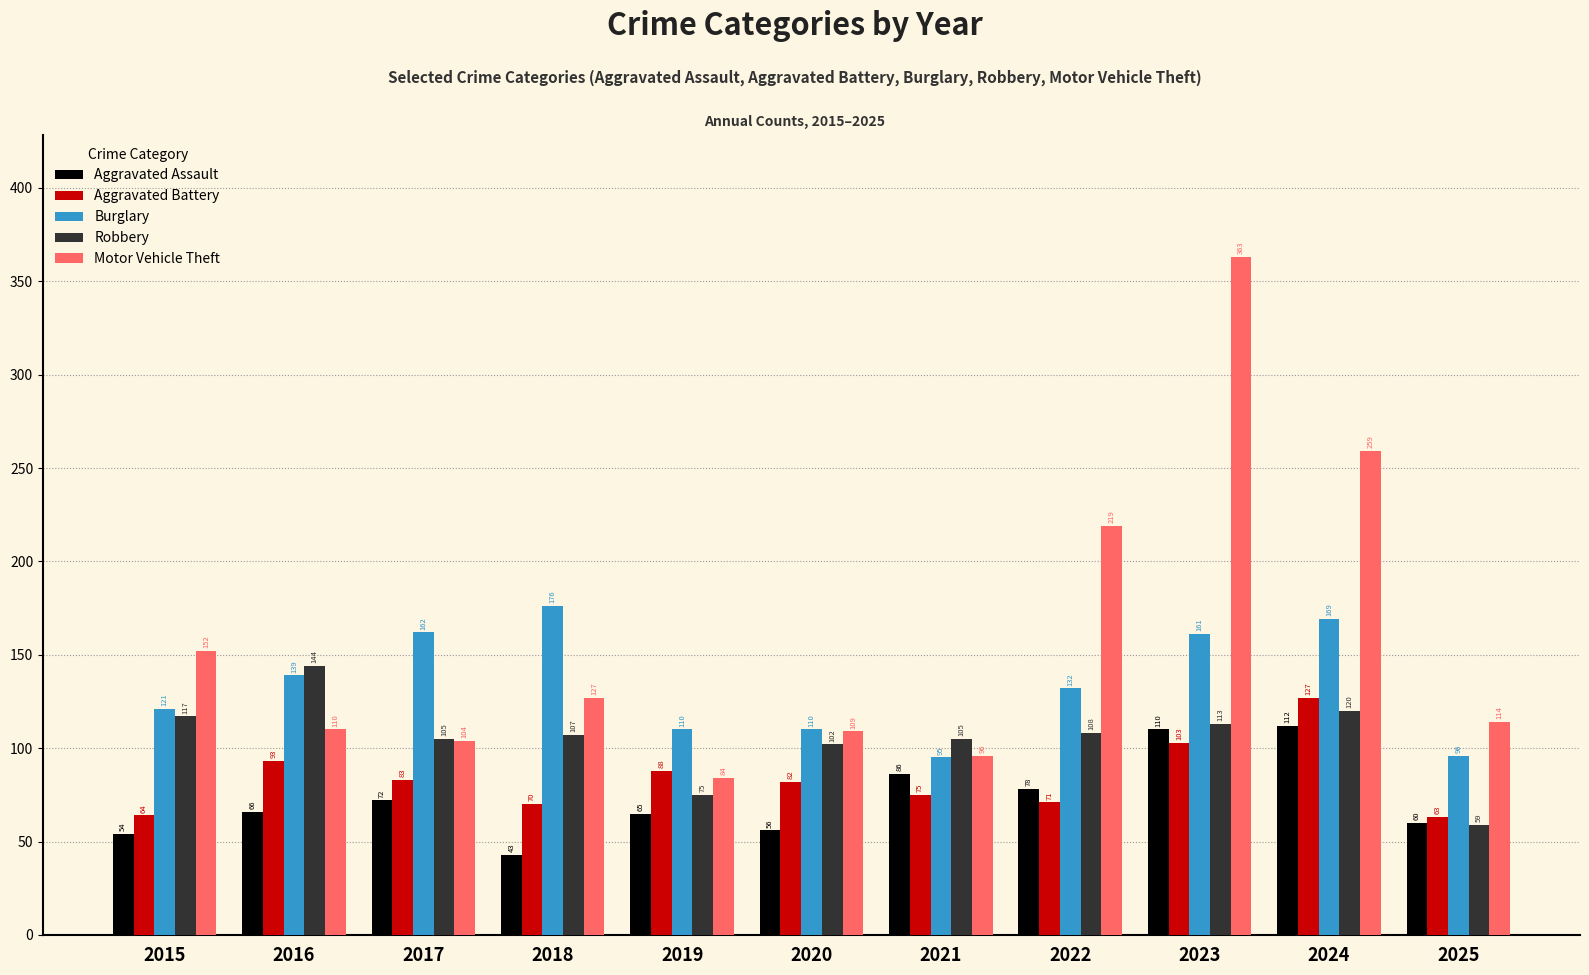

At which category is the sum across all series the highest?

2023